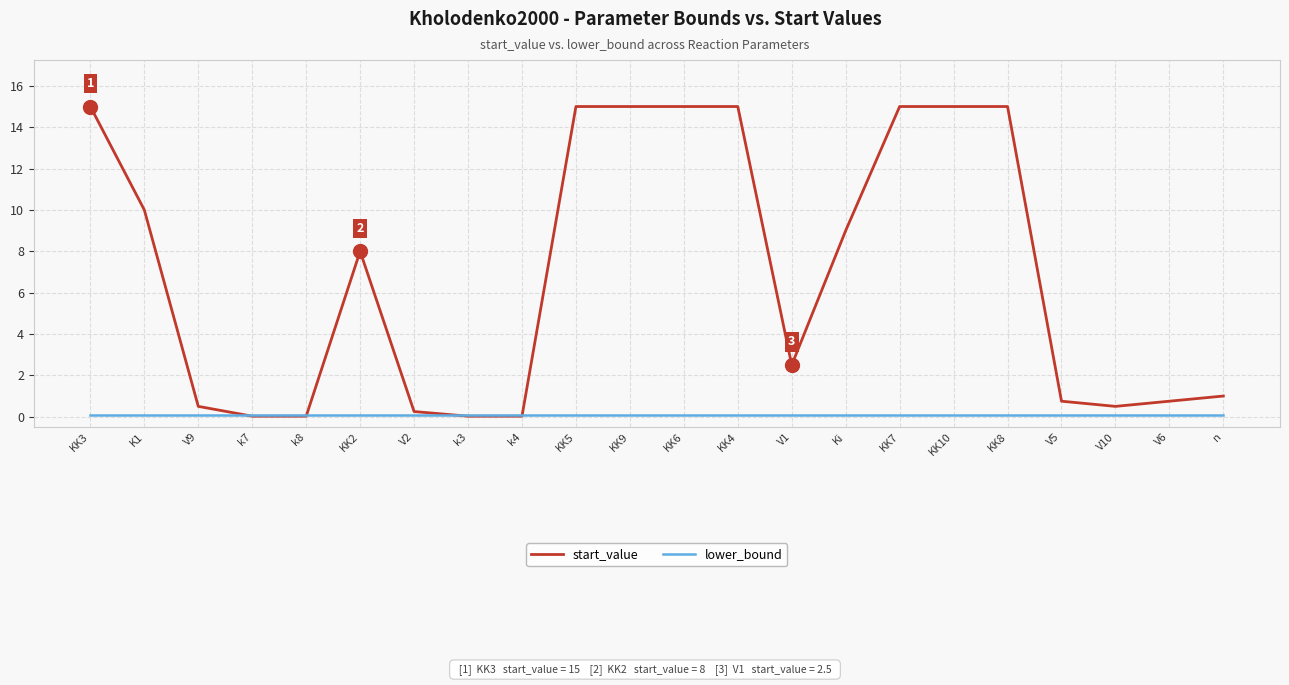

Rank the series by their maximum value, from highest to lowest.

start_value, lower_bound